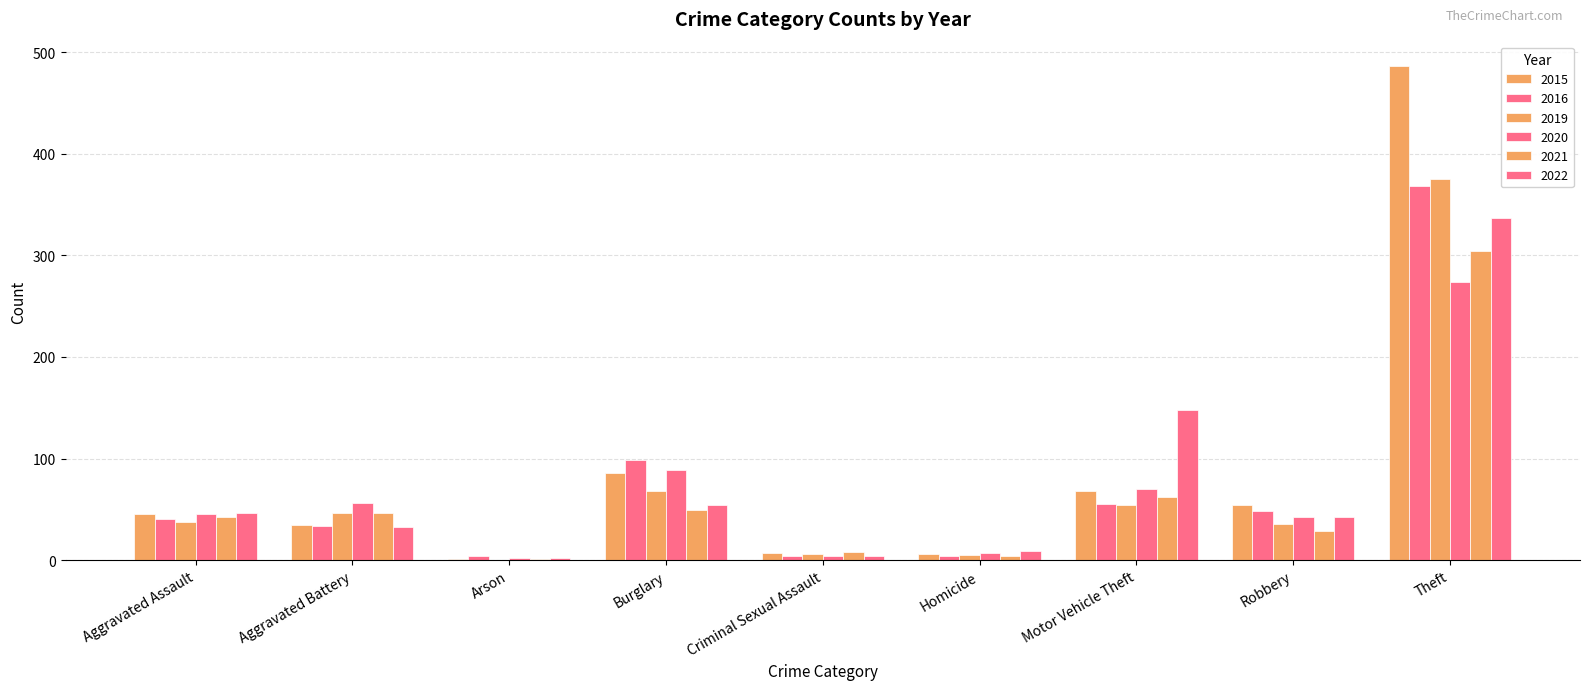

The 2016 series shows 2 at Criminal Sexual Assault. True or false?

False